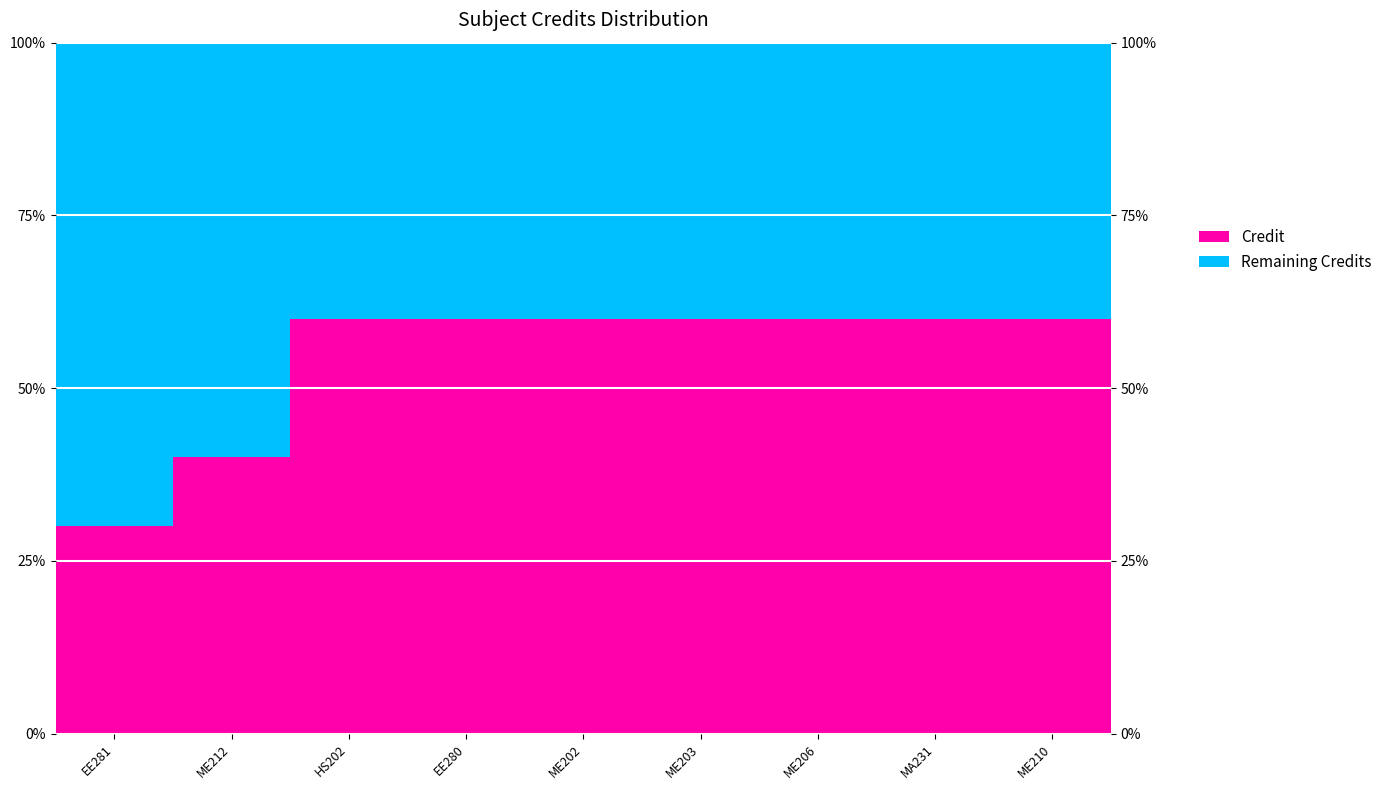

What position from the left is EE281?

1